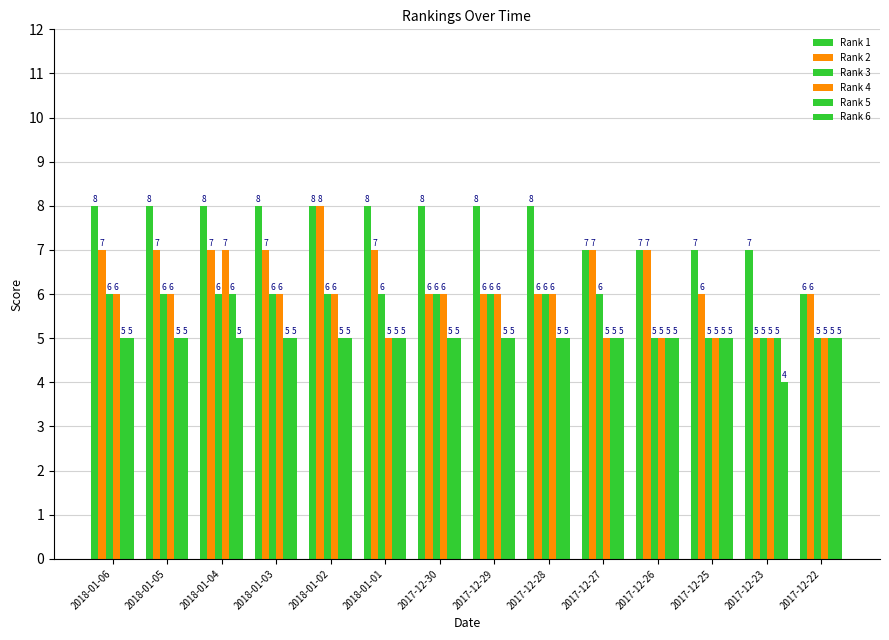

What is the label of the 14th bar from the left?

2017-12-22